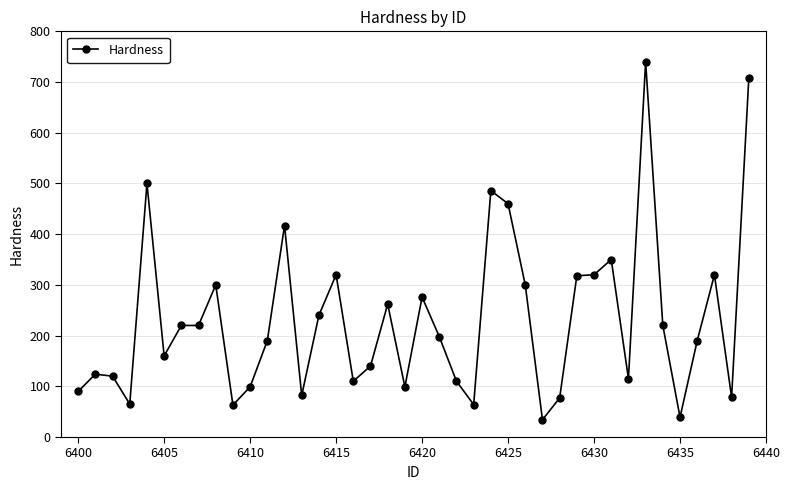

What is the difference between the second highest and second lowest values?

668.0